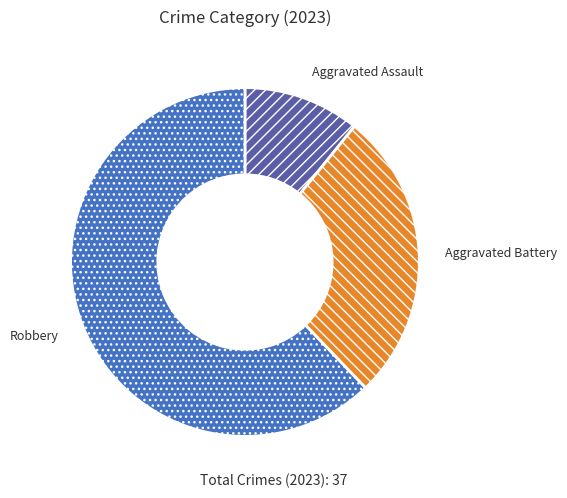

What is the largest slice in the pie chart?

Robbery